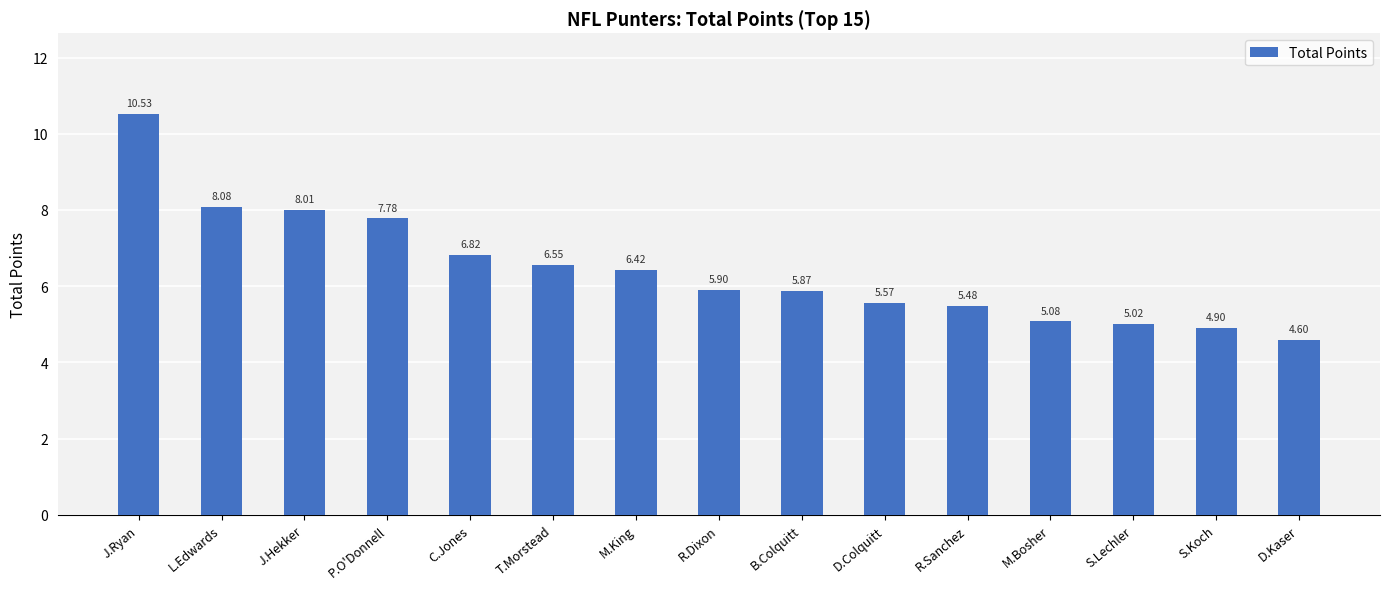

What is the minimum value shown in the chart?

4.6